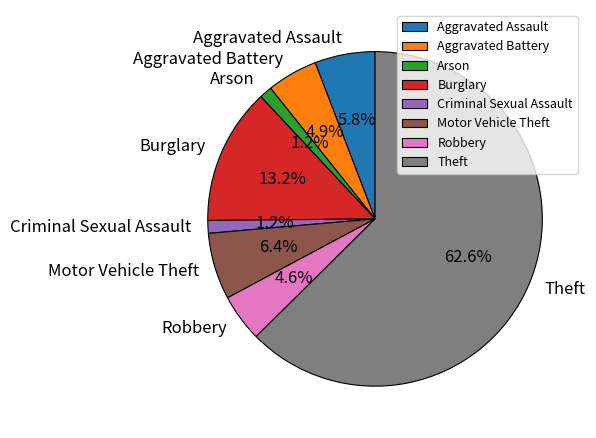

Does Burglary account for over 50% of the chart?

No